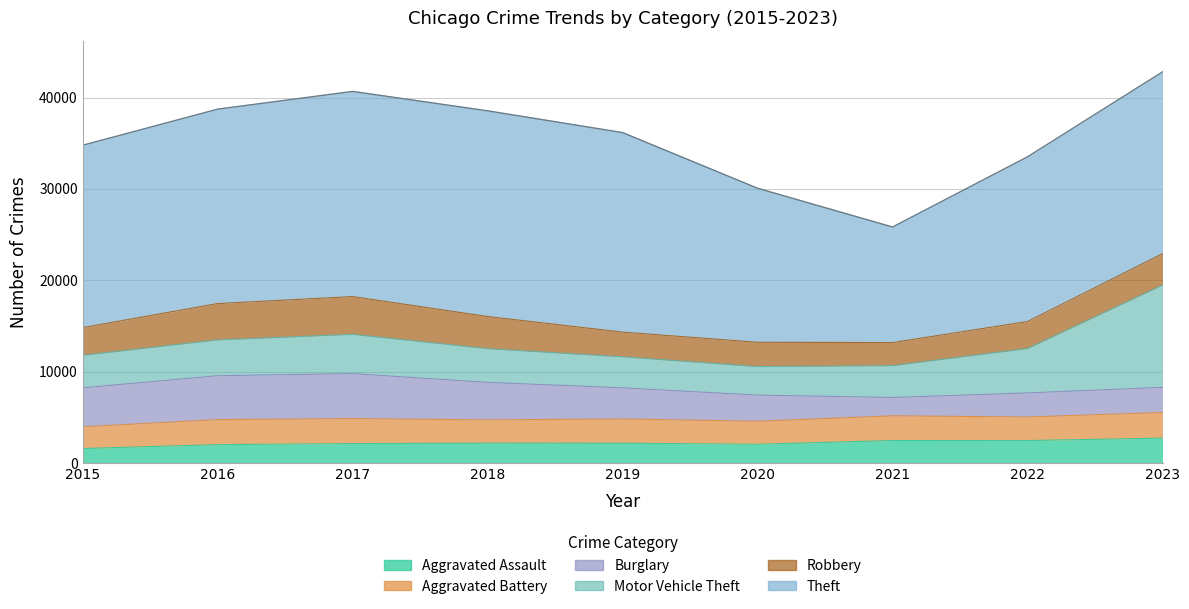

Reading right to left, list all the values displayed in this chart.

Aggravated Assault: 2718	2450	2455	2044	2159	2164	2116	2004	1576
Aggravated Battery: 2803	2580	2702	2519	2653	2548	2738	2737	2383
Burglary: 2754	2633	2009	2861	3408	4104	4925	4809	4263
Motor Vehicle Theft: 11198	4866	3486	3126	3401	3698	4302	3922	3565
Robbery: 3433	2953	2524	2659	2702	3514	4133	3975	3032
Theft: 19907	18031	12653	16864	21844	22522	22461	21286	19962